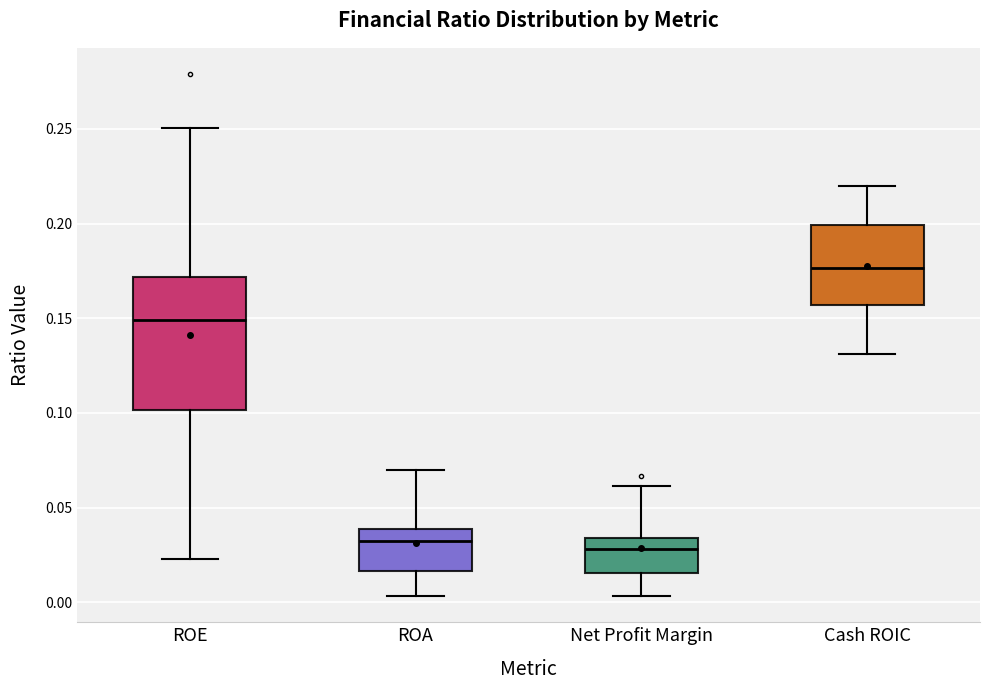

Which box is the tallest, from its lower edge to its upper edge?

ROE